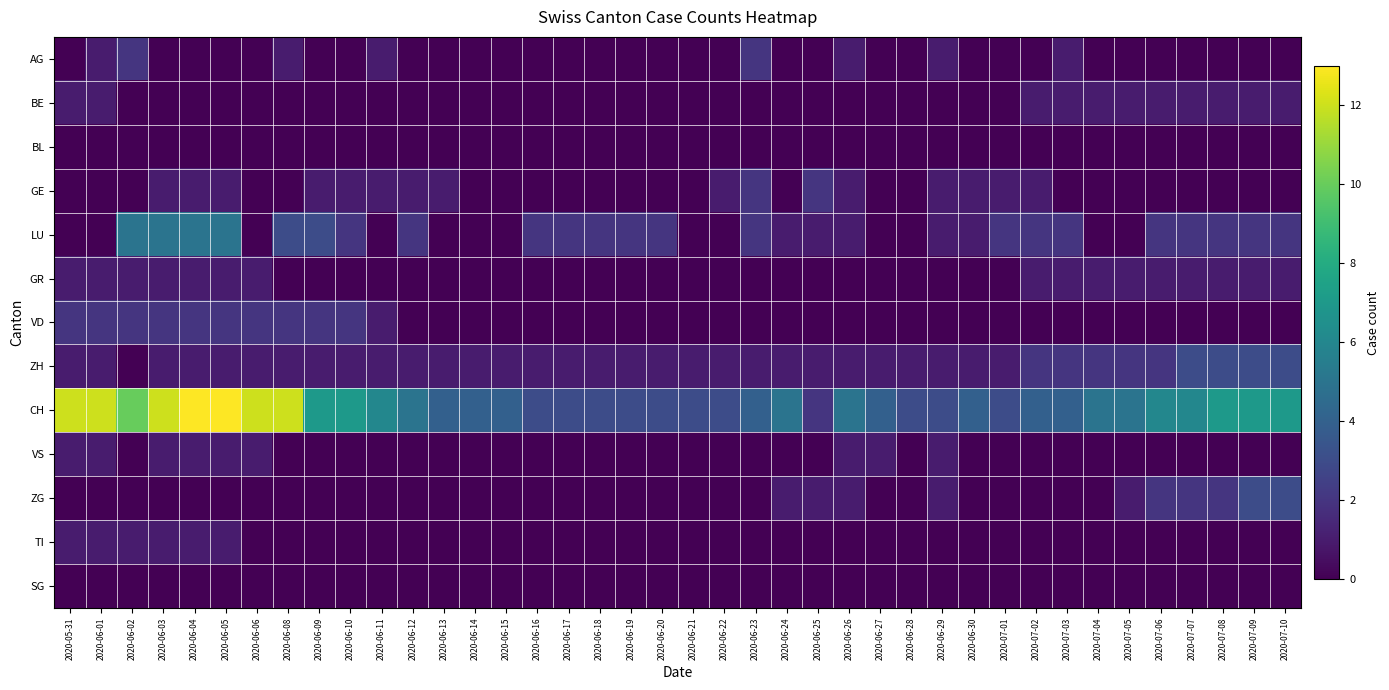

Which series has the largest range (max minus min)?

CH